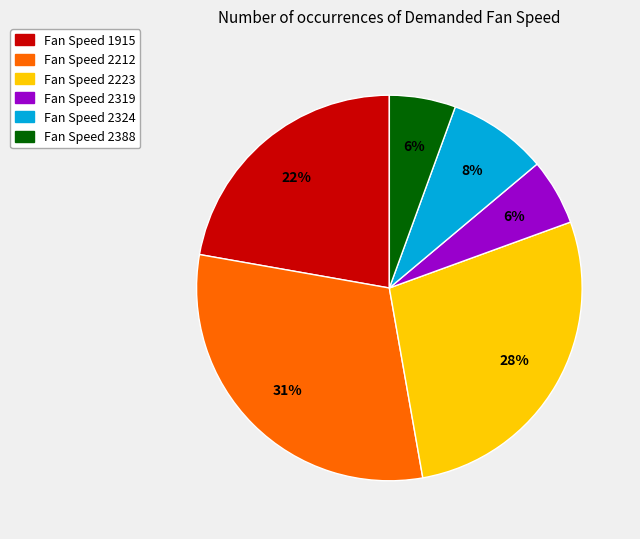

Does any single category account for the majority?

No